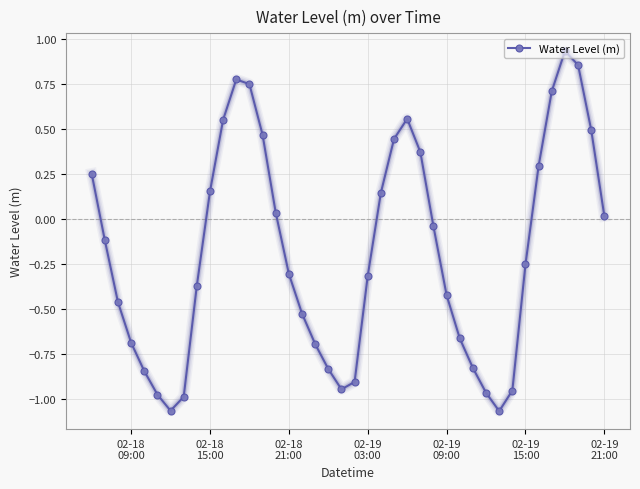

How many interior local peaks (higher than both neighbors) does the data have?

3